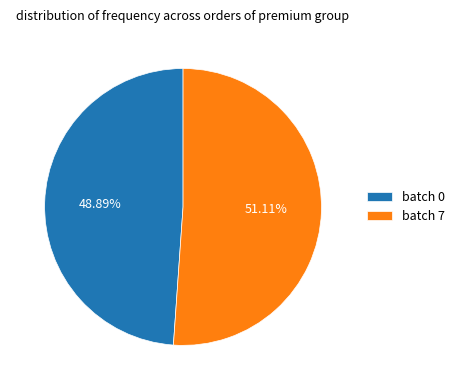

Rank the categories by value from lowest to highest.

batch 0, batch 7